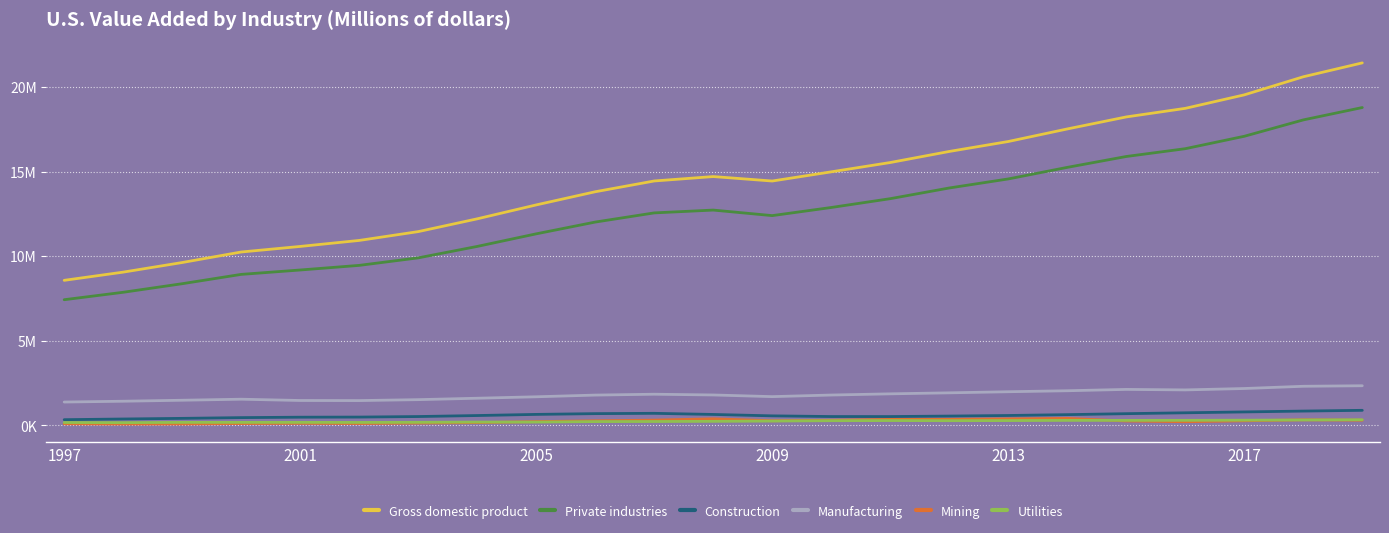

Does the chart have visible grid lines?

Yes